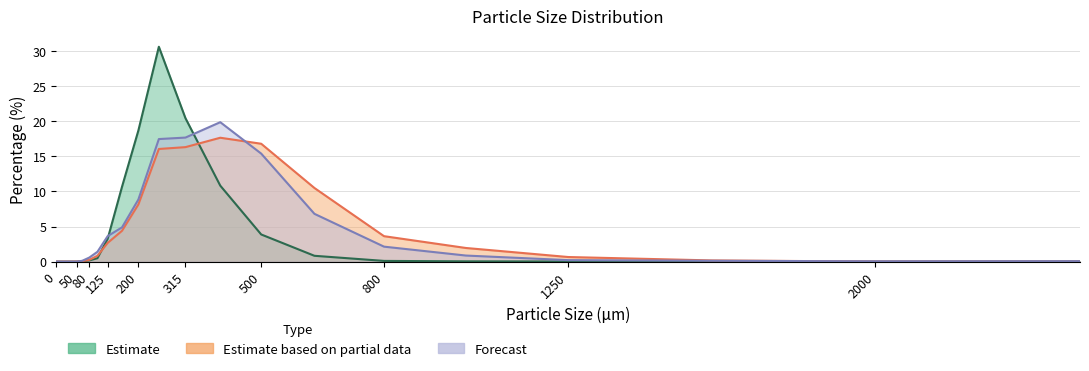

How many series are shown in this chart?

3